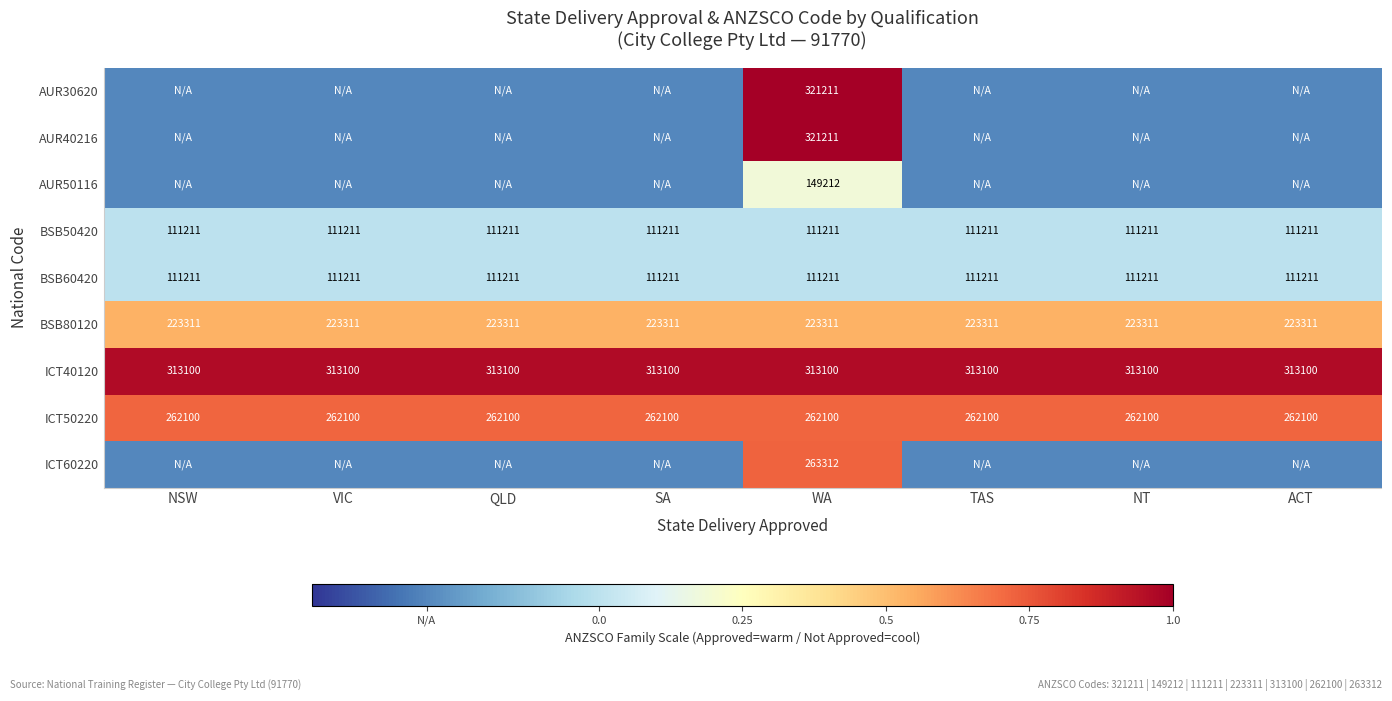

What is the highest value of the ICT50220 series?

262100.0